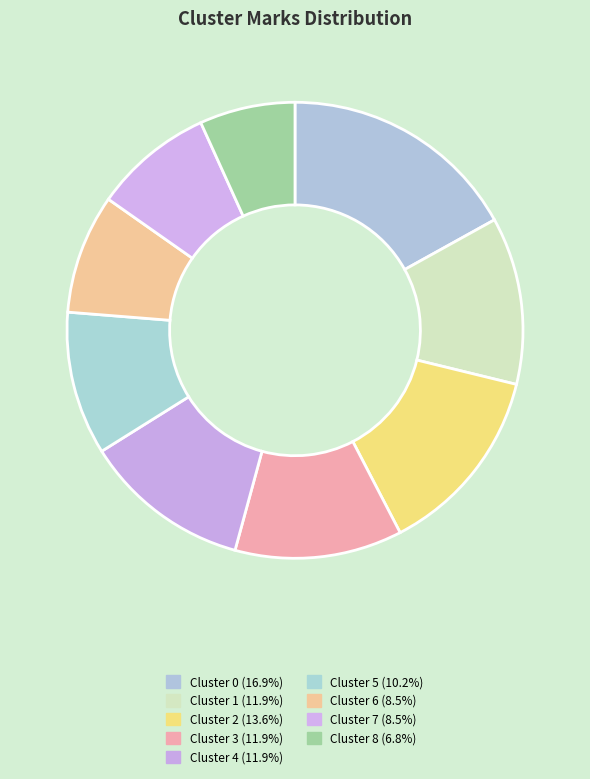

How many segments does this pie chart have?

9